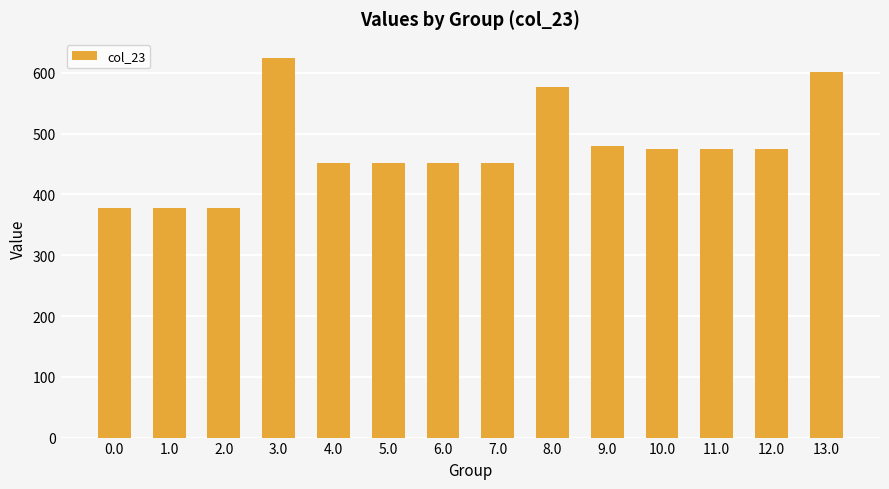

What is the label of the 4th bar from the left?

3.0